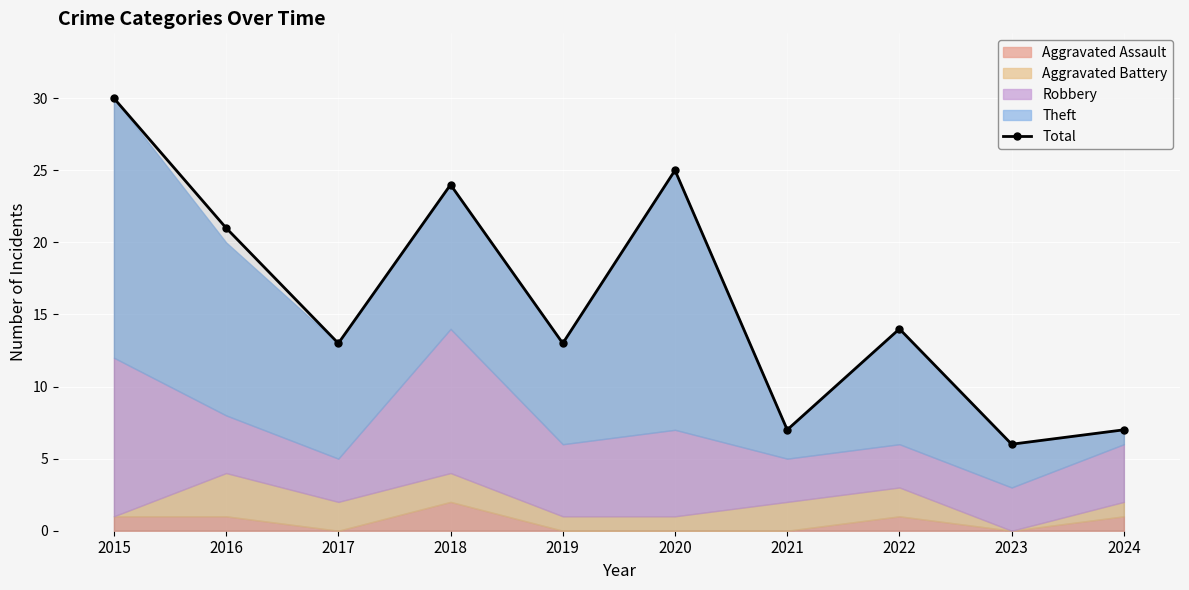

How many lines are shown in the chart?

1